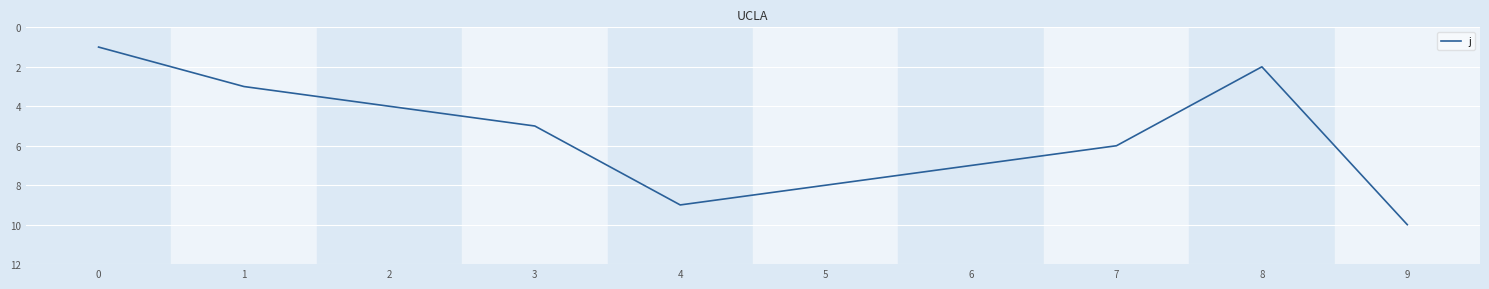

Reading left to right, list all the values displayed in this chart.

0=1	1=3	2=4	3=5	4=9	5=8	6=7	7=6	8=2	9=10